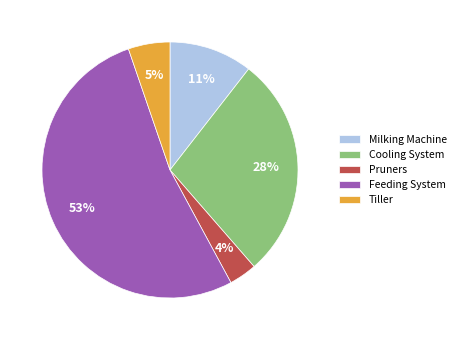

To the nearest percent, what percentage of the pie is Cooling System?

28%